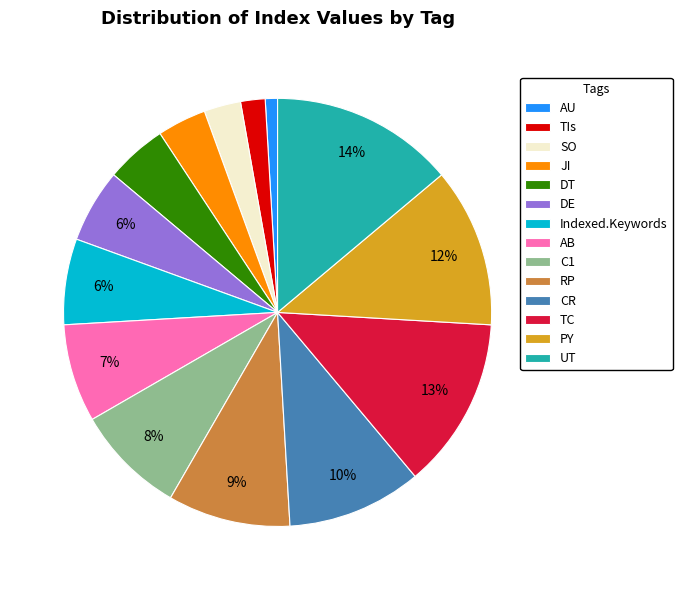

Does any single category account for the majority?

No